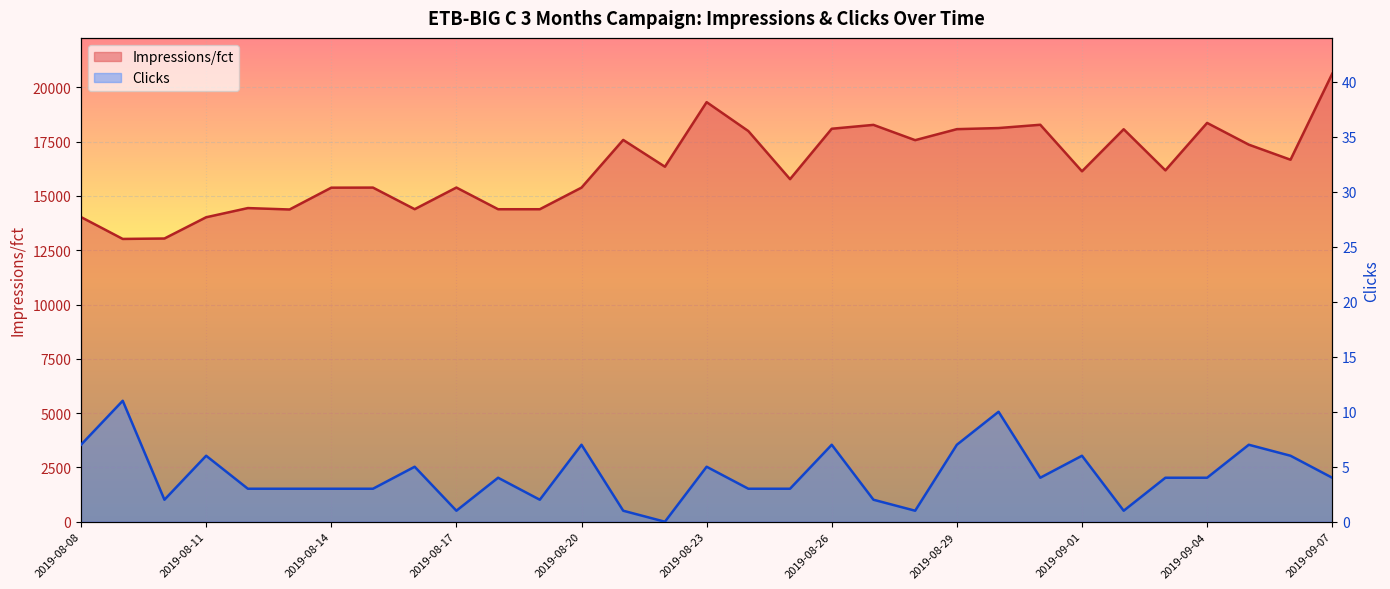

List the labels in order of Clicks value, largest first.

2019-08-09, 2019-08-30, 2019-08-08, 2019-08-20, 2019-08-26, 2019-08-29, 2019-09-05, 2019-08-11, 2019-09-01, 2019-09-06, 2019-08-16, 2019-08-23, 2019-08-18, 2019-08-31, 2019-09-03, 2019-09-04, 2019-09-07, 2019-08-12, 2019-08-13, 2019-08-14, 2019-08-15, 2019-08-24, 2019-08-25, 2019-08-10, 2019-08-19, 2019-08-27, 2019-08-17, 2019-08-21, 2019-08-28, 2019-09-02, 2019-08-22